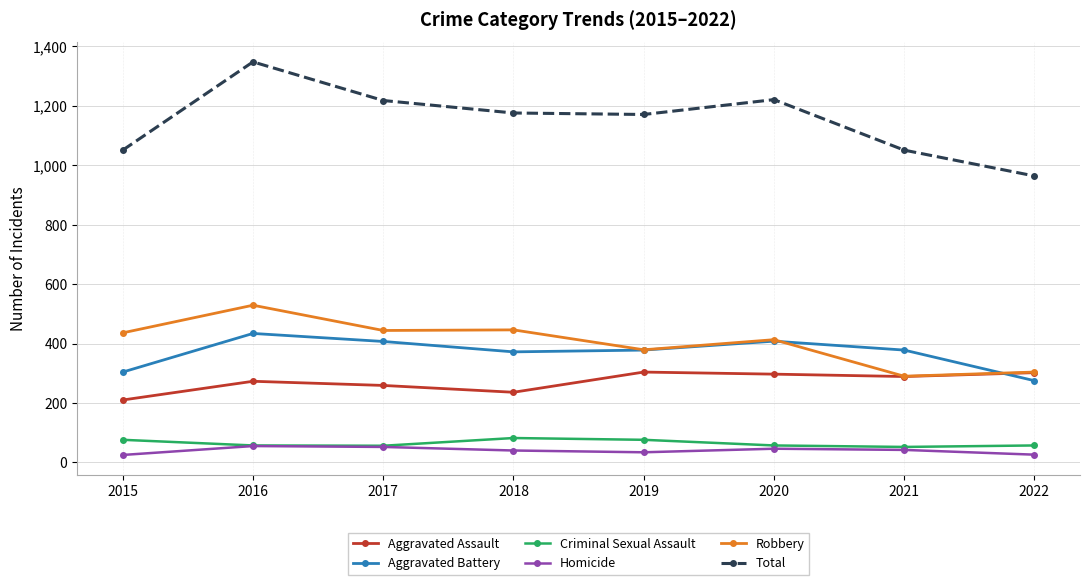

How many lines are shown in the chart?

6